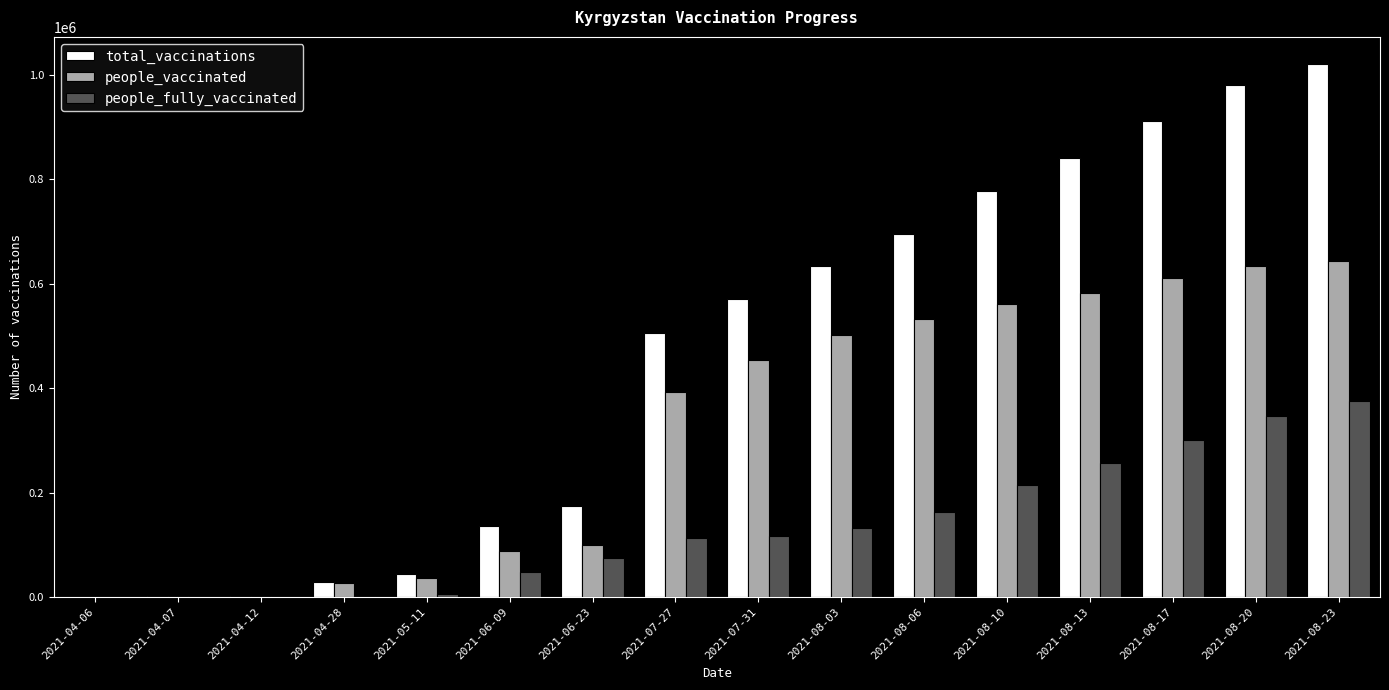

Which series changed the most between 2021-04-07 and 2021-08-10?

total_vaccinations